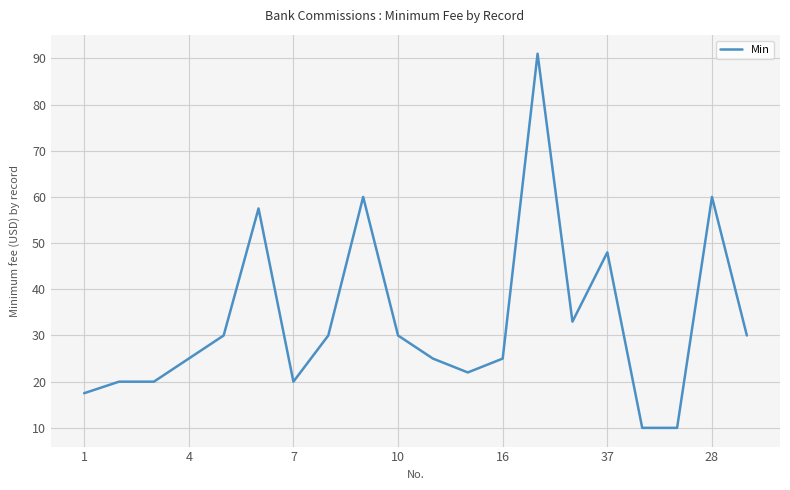

Reading left to right, transcribe all the data shown in this chart.

17.5	20.0	20.0	25.0	30.0	57.5	20.0	30.0	60.0	30.0	25.0	22.0	25.0	91.0	33.0	48.0	10.0	10.0	60.0	30.0